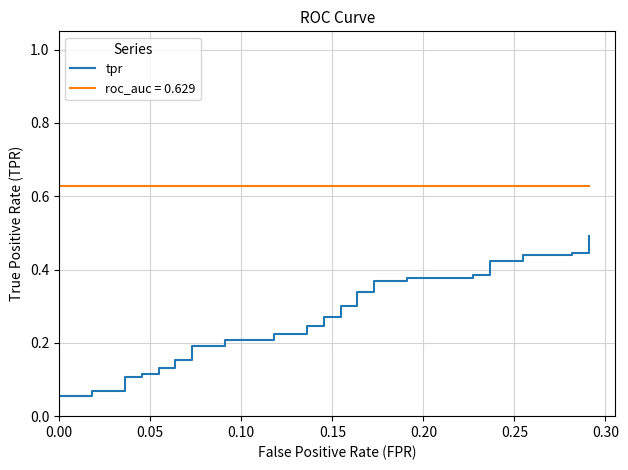

True or false: the data has more than 0 interior local peaks.

False